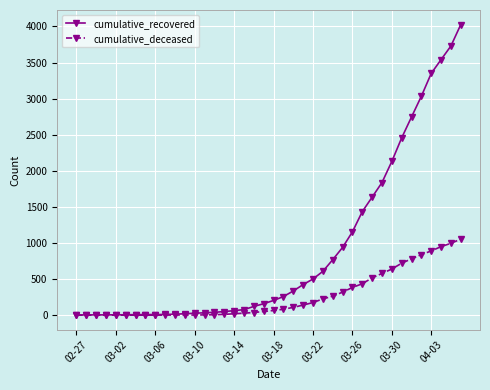

Which series has the widest spread of values?

cumulative_recovered